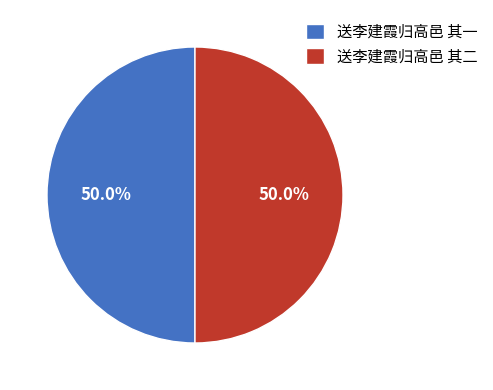

Do 送李建霞归高邑 其二 and 送李建霞归高邑 其一 together represent more than half of the pie?

Yes